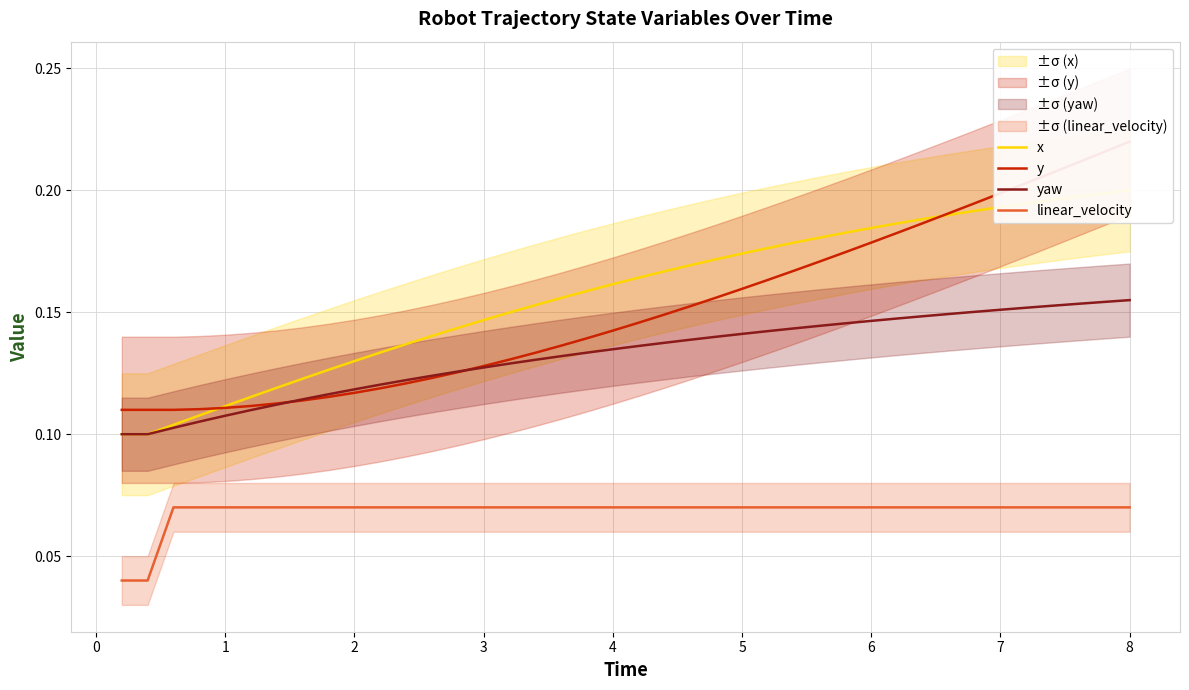

Reading left to right, transcribe all the data shown in this chart.

x: 0.1	0.1	0.1	0.1	0.1	0.1	0.1	0.1	0.1	0.1	0.1	0.1	0.1	0.1	0.1	0.1	0.2	0.2	0.2	0.2	0.2	0.2	0.2	0.2	0.2	0.2	0.2	0.2	0.2	0.2	0.2	0.2	0.2	0.2	0.2	0.2	0.2	0.2	0.2	0.2
y: 0.1	0.1	0.1	0.1	0.1	0.1	0.1	0.1	0.1	0.1	0.1	0.1	0.1	0.1	0.1	0.1	0.1	0.1	0.1	0.1	0.1	0.1	0.2	0.2	0.2	0.2	0.2	0.2	0.2	0.2	0.2	0.2	0.2	0.2	0.2	0.2	0.2	0.2	0.2	0.2
yaw: 0.1	0.1	0.1	0.1	0.1	0.1	0.1	0.1	0.1	0.1	0.1	0.1	0.1	0.1	0.1	0.1	0.1	0.1	0.1	0.1	0.1	0.1	0.1	0.1	0.1	0.1	0.1	0.1	0.1	0.1	0.1	0.1	0.1	0.2	0.2	0.2	0.2	0.2	0.2	0.2
linear_velocity: 0.0	0.0	0.1	0.1	0.1	0.1	0.1	0.1	0.1	0.1	0.1	0.1	0.1	0.1	0.1	0.1	0.1	0.1	0.1	0.1	0.1	0.1	0.1	0.1	0.1	0.1	0.1	0.1	0.1	0.1	0.1	0.1	0.1	0.1	0.1	0.1	0.1	0.1	0.1	0.1